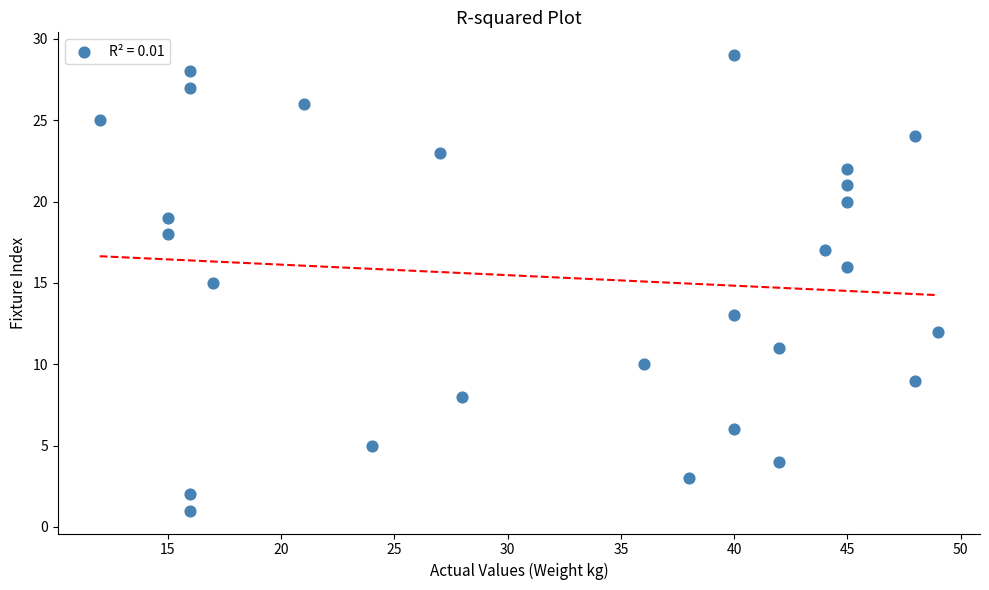

What is the range of X values (max minus min)?

37